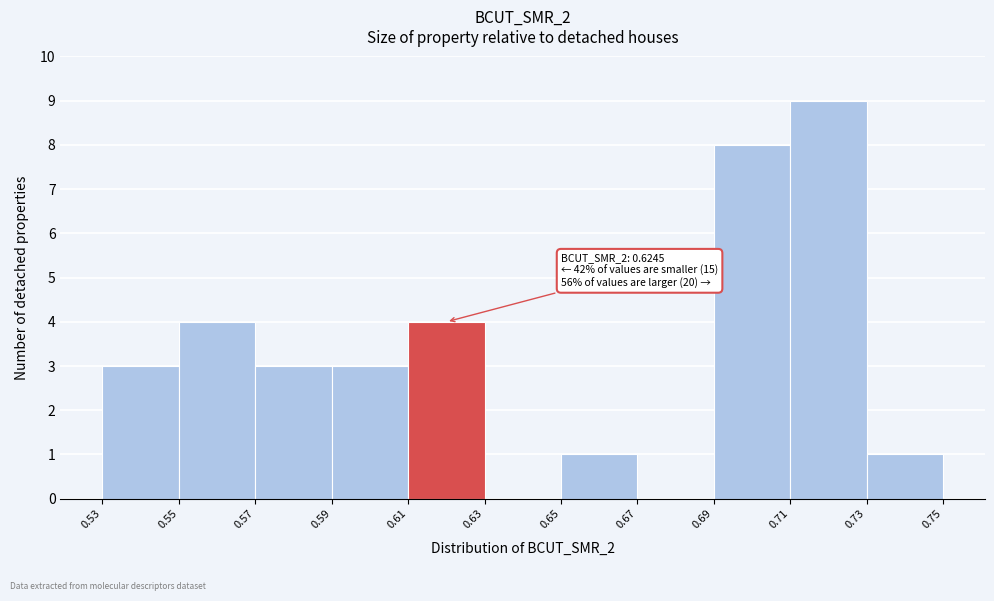

Over which range of the x-axis is the bar tallest?

0.71 to 0.73